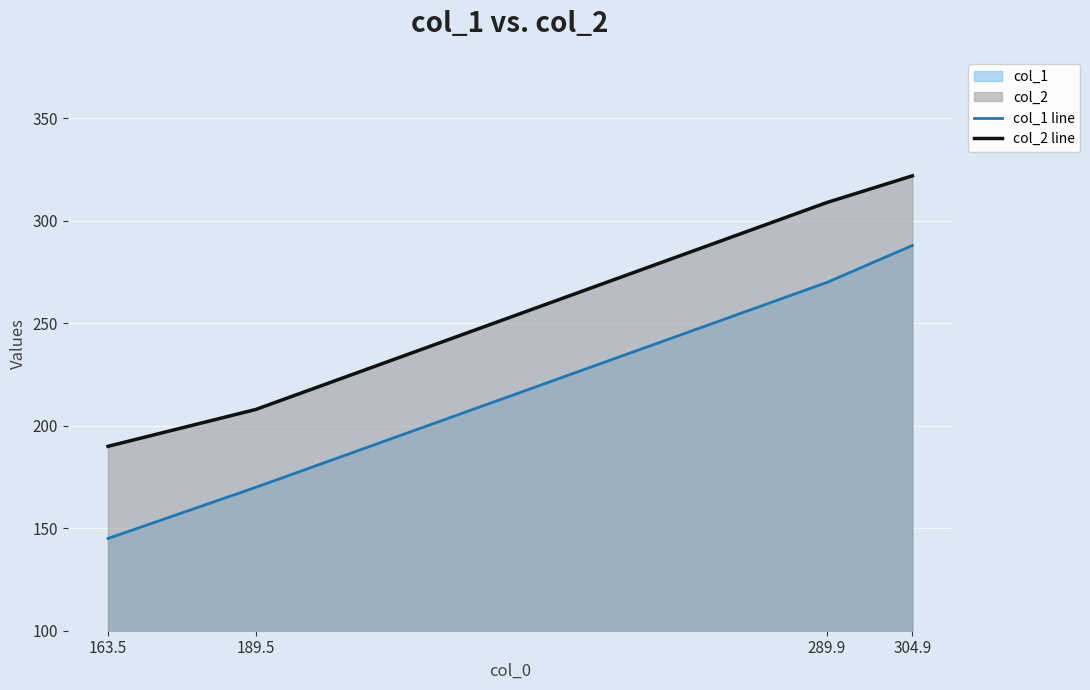

Rank the categories by col_2 line value from lowest to highest.

163.5, 189.5, 289.9, 304.9